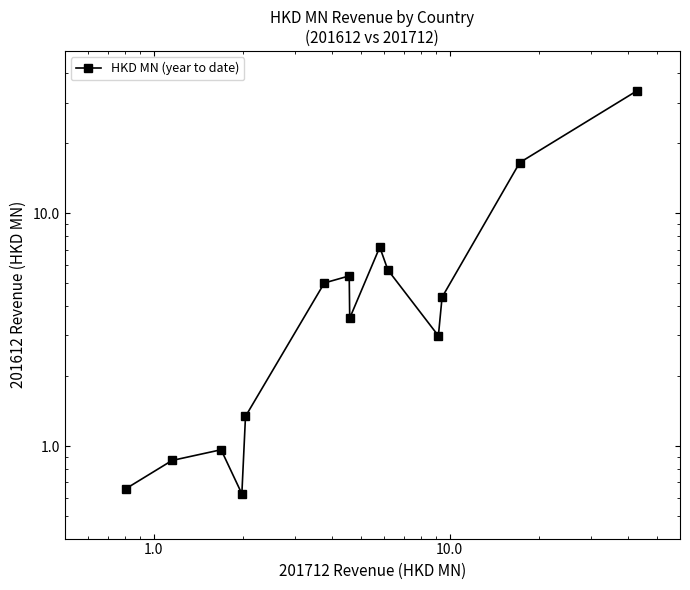

Where is the first local maximum?

1.0